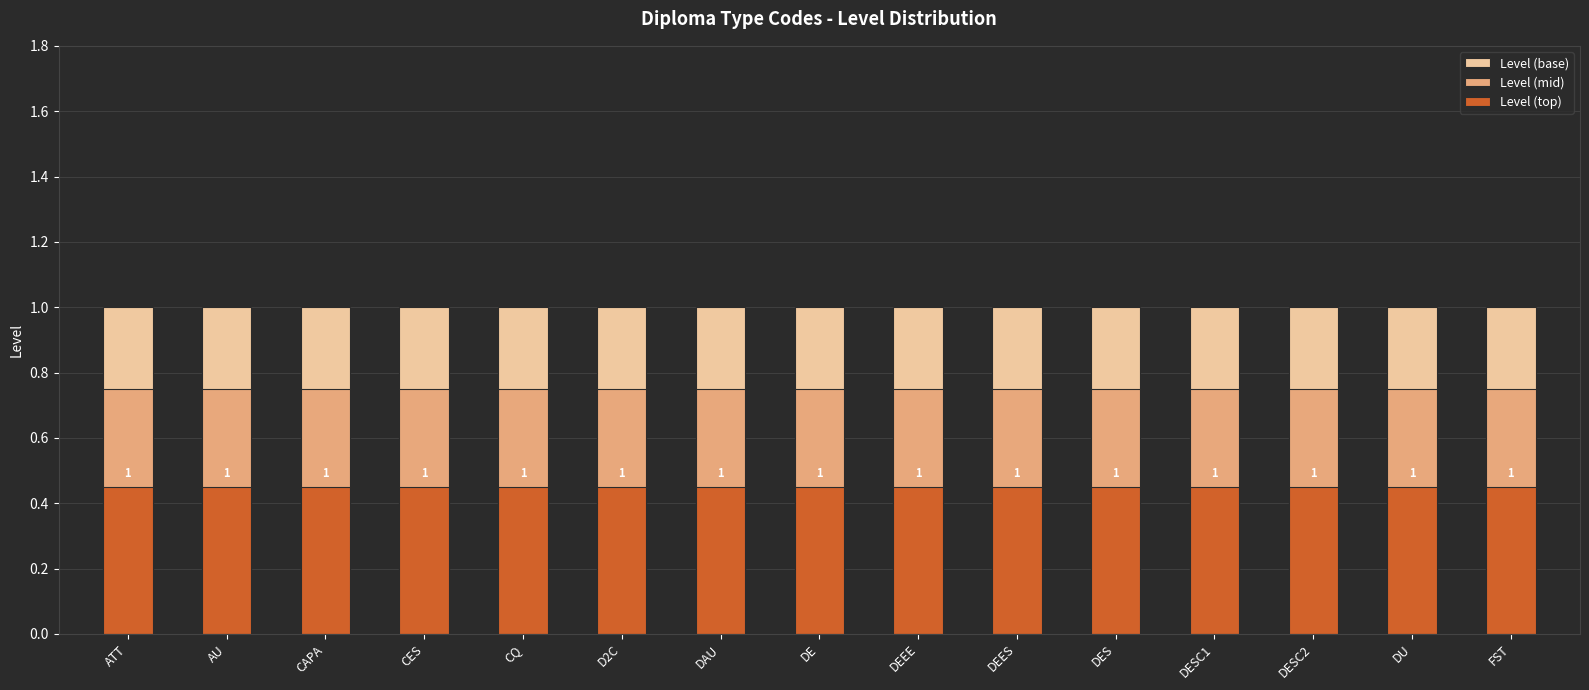

Which has a higher value, DESC2 or DEES?

DESC2